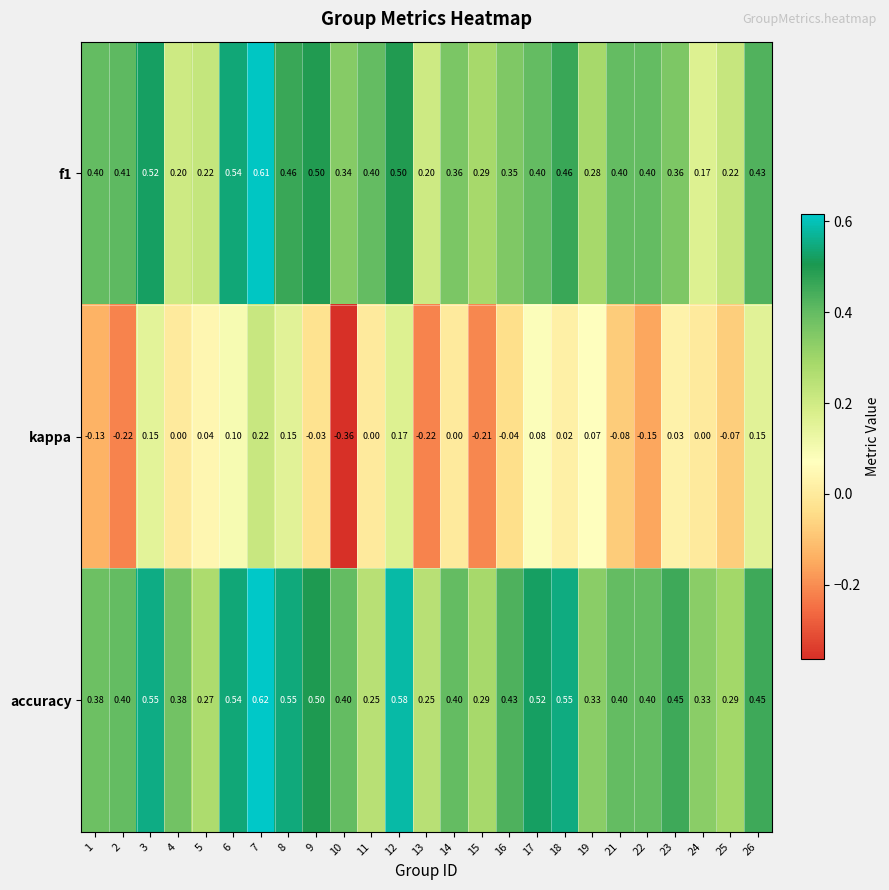

Is the value of kappa at 26 greater than the value of f1 at 26?

No